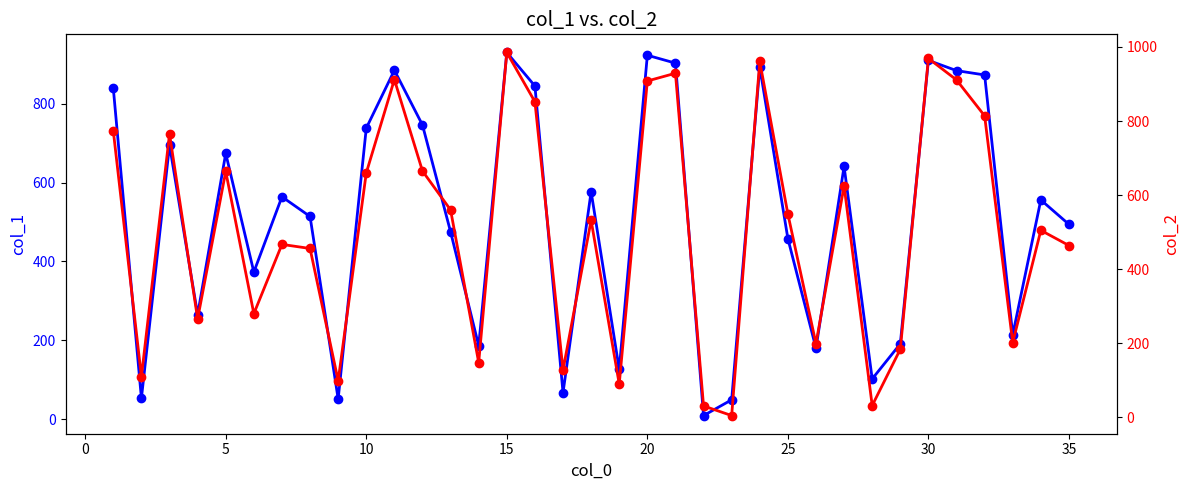

What is the smallest value displayed?

5